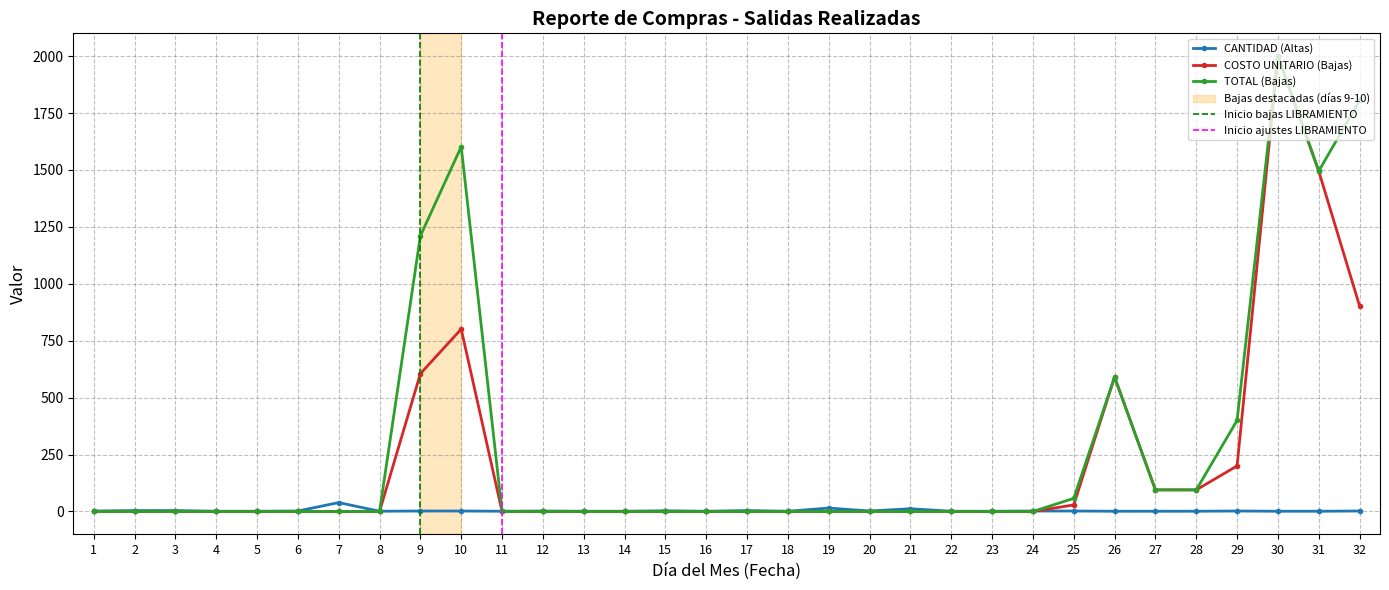

True or false: COSTO UNITARIO (Bajas) has more than 0 interior local peaks.

True